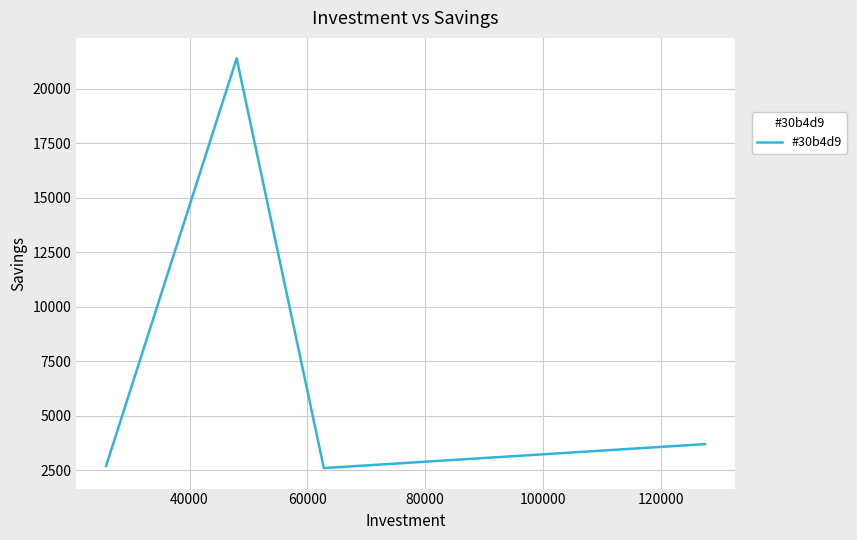

What is the greatest value displayed?

21400